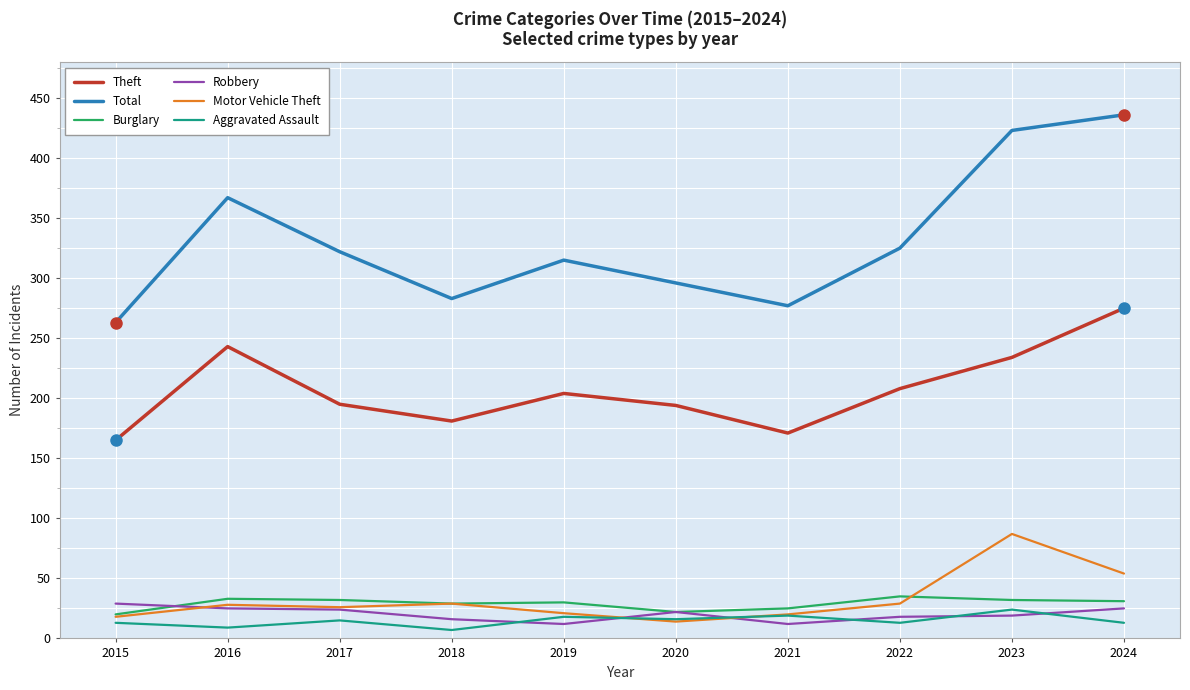

Is the value of Total at 2021 greater than the value of Burglary at 2023?

Yes